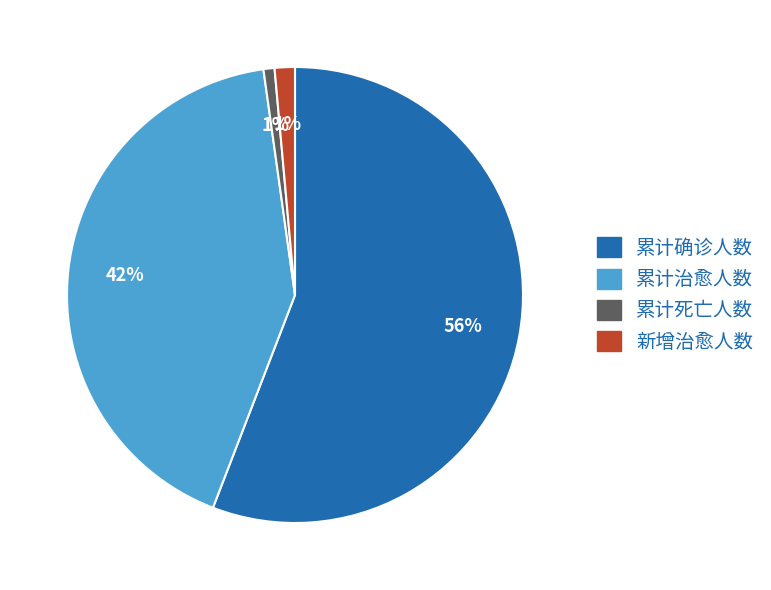

Combined, do 累计治愈人数 and 累计确诊人数 account for over 50%?

Yes